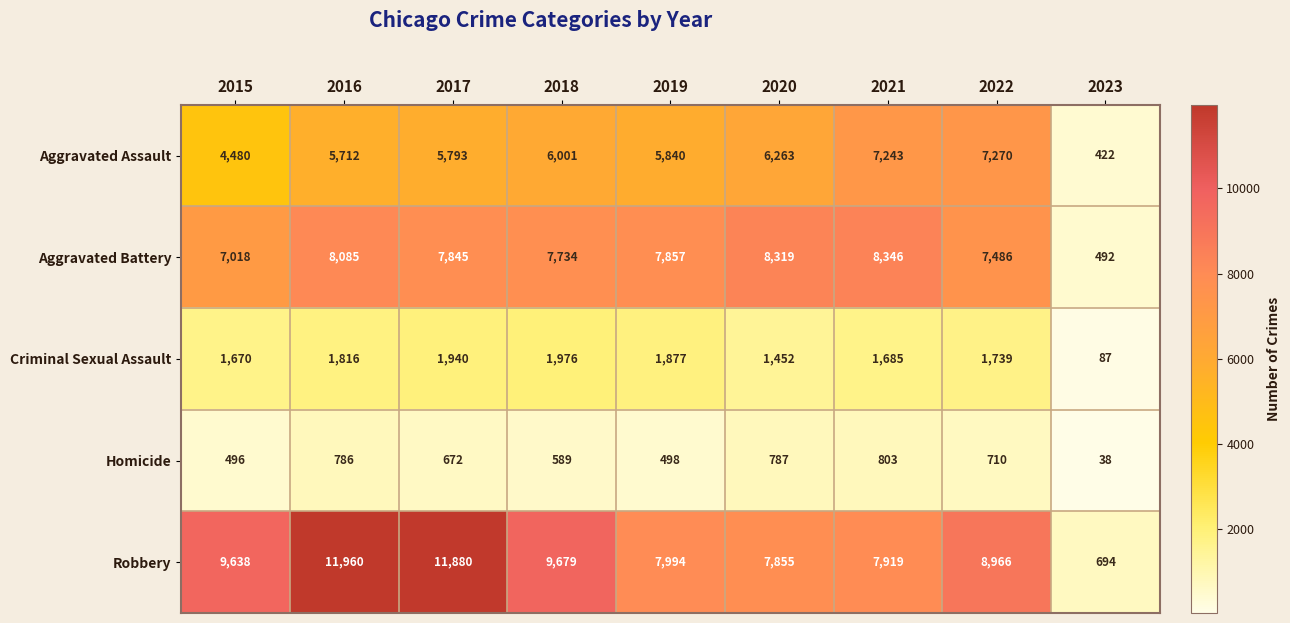

At which category does the chart reach its minimum across all series?

2023